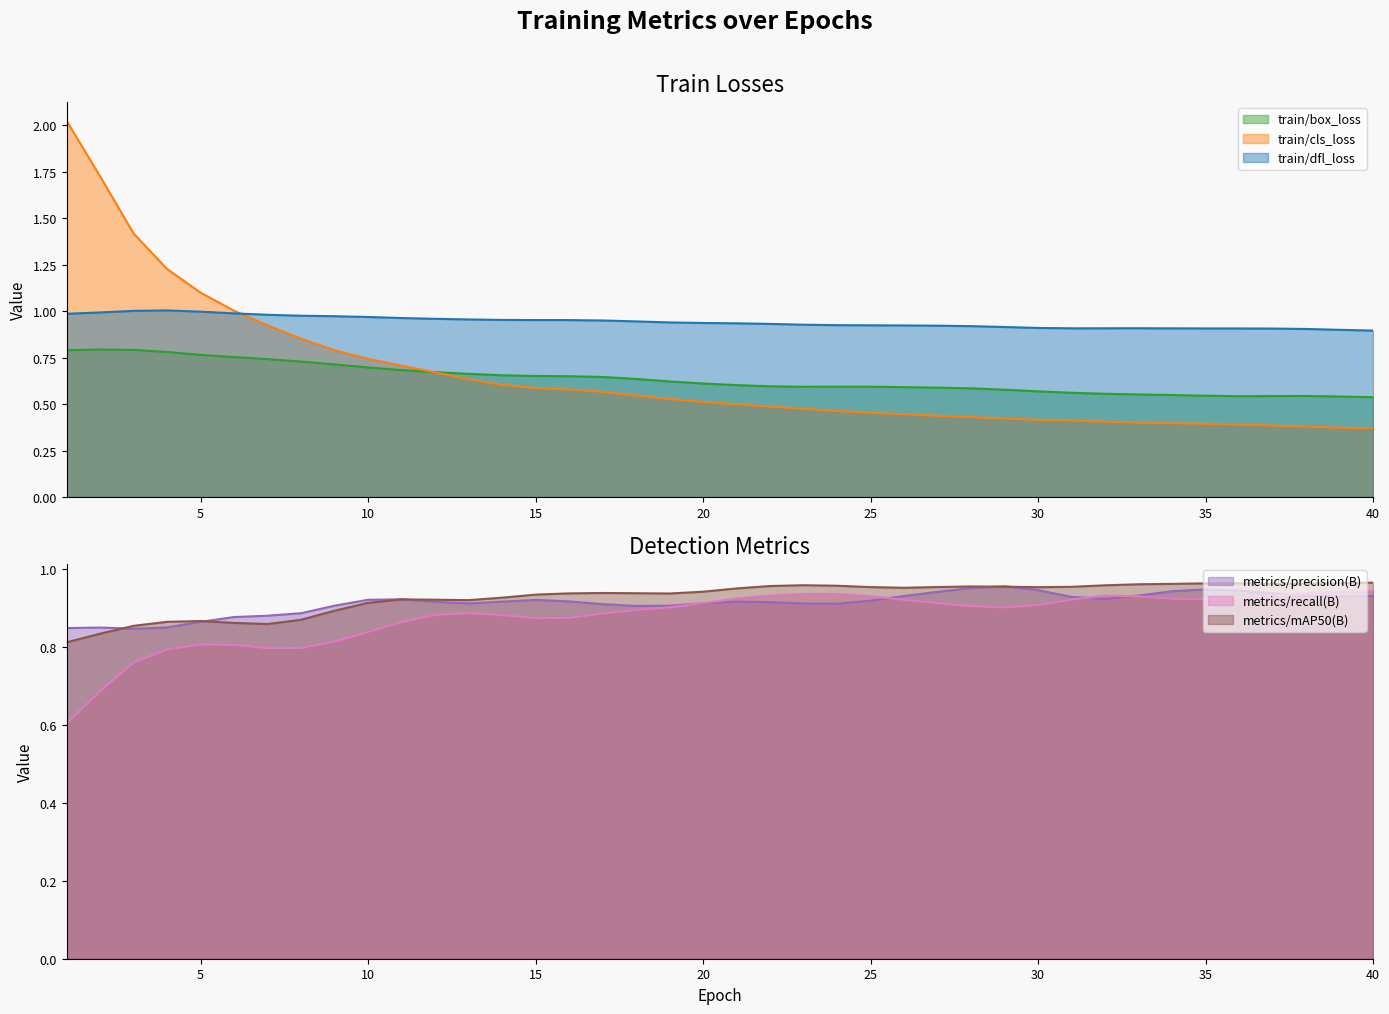

At how many categories does at least one series exceed 2?

1